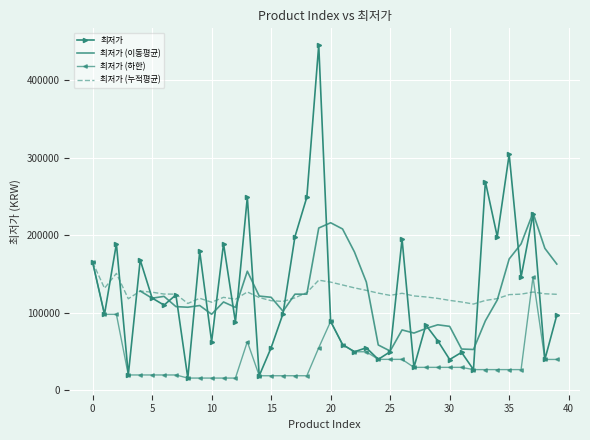

What is the change in value from 5 to 32?

-92200